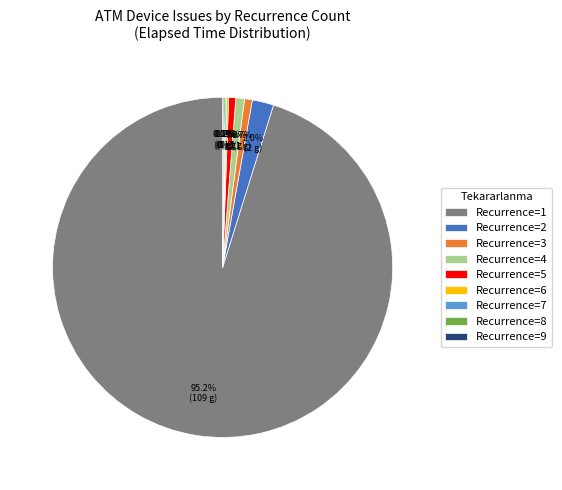

Which category has the biggest portion of the pie?

Recurrence=1